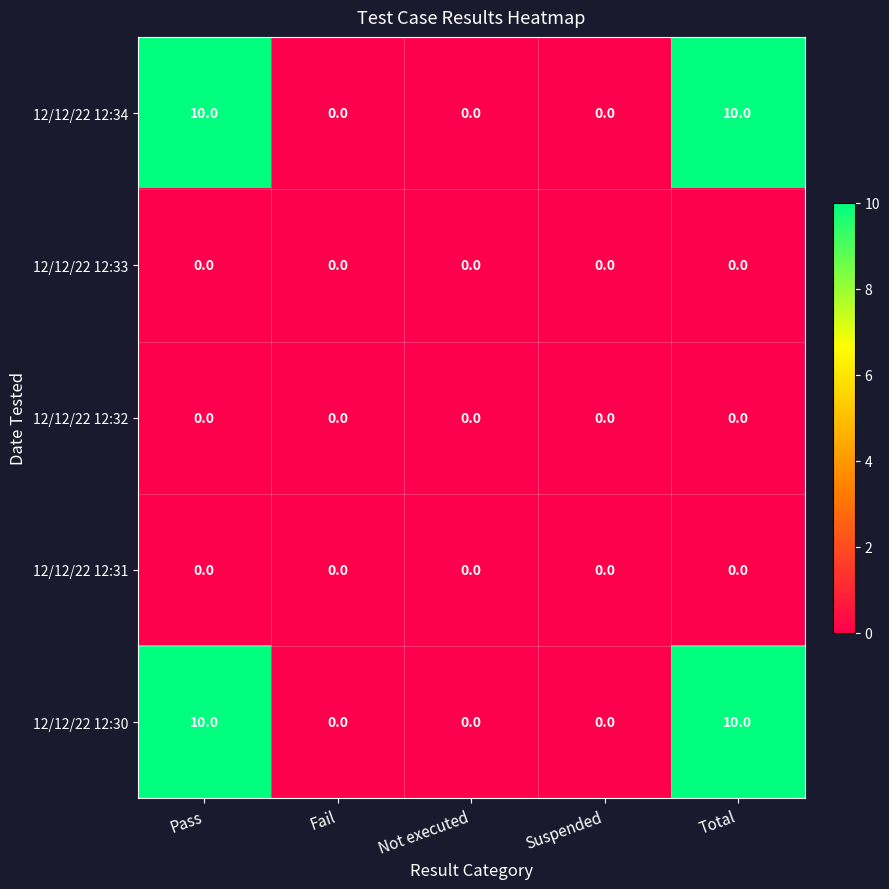

Reading left to right, what are all the values shown in this chart?

12/12/22 12:34: 10	0	0	0	10
12/12/22 12:33: 0	0	0	0	0
12/12/22 12:32: 0	0	0	0	0
12/12/22 12:31: 0	0	0	0	0
12/12/22 12:30: 10	0	0	0	10